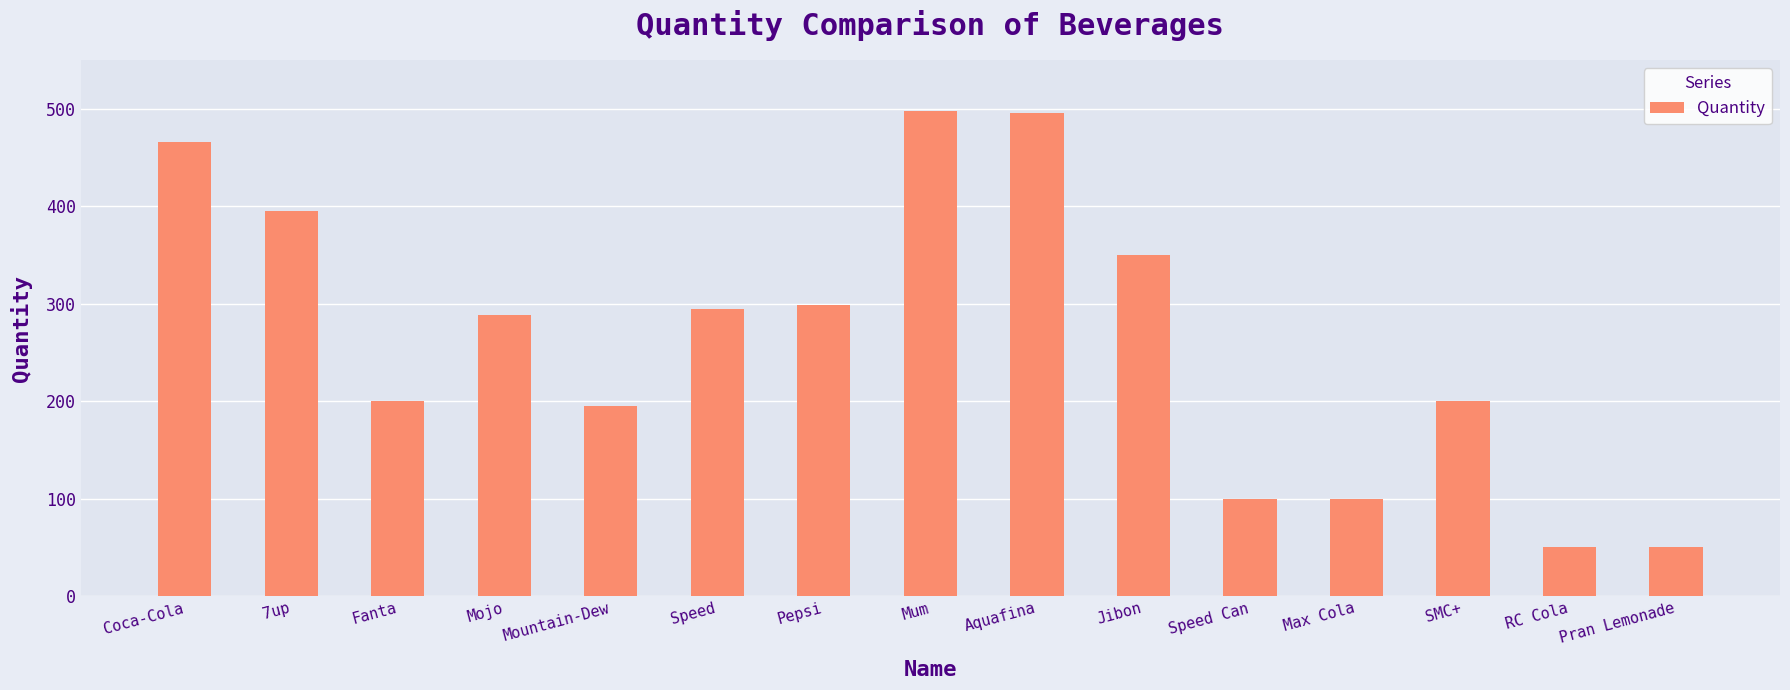

What is the minimum value shown in the chart?

50